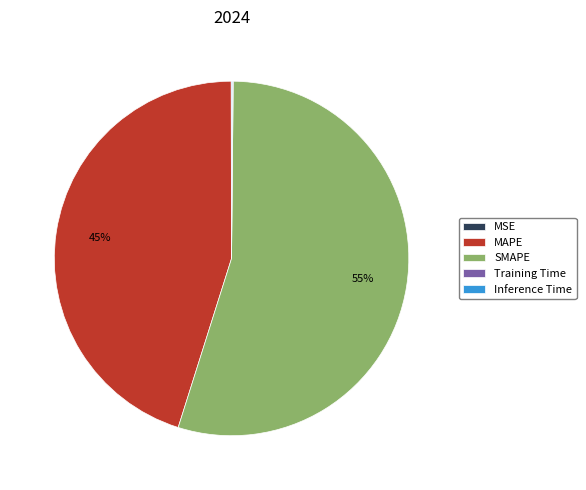

To the nearest percent, what is the average slice percentage?

20%